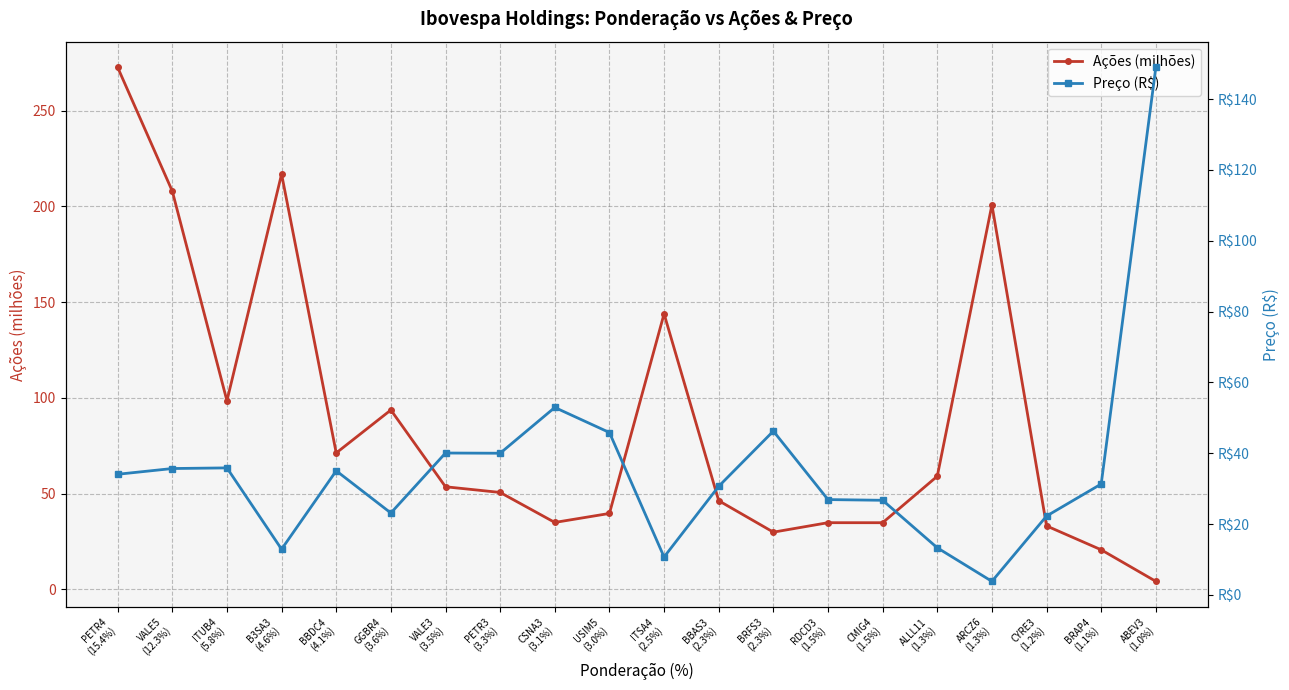

Which series ends up on top after the final intersection of Preço (R$) and Ações (milhões)?

Preço (R$)